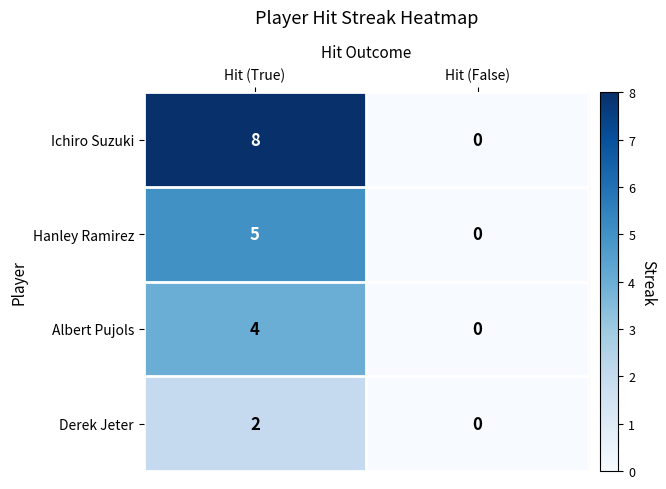

How many distinct data groups are displayed?

4